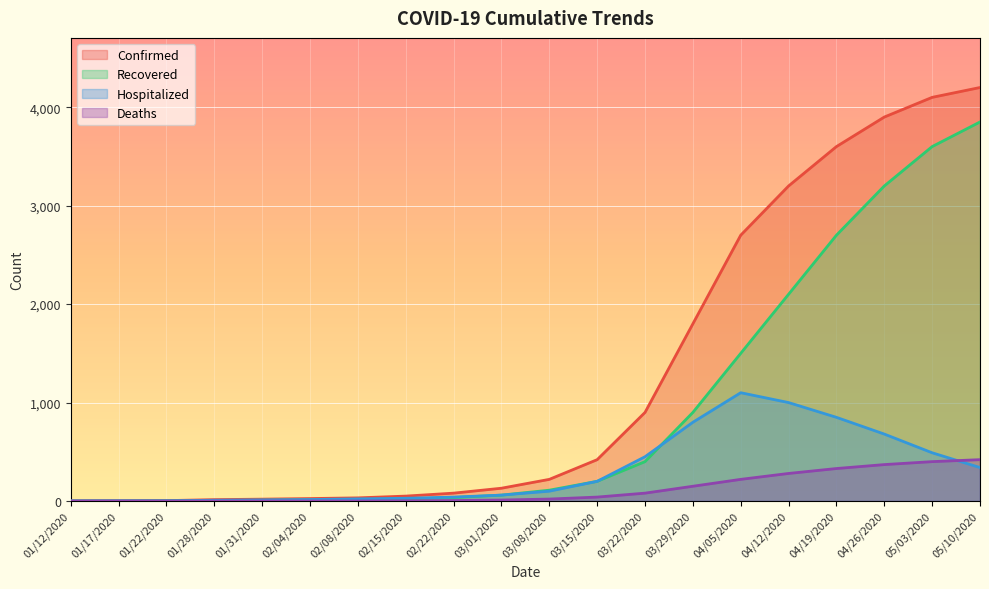

Which category has the highest value in the Recovered series?

05/10/2020